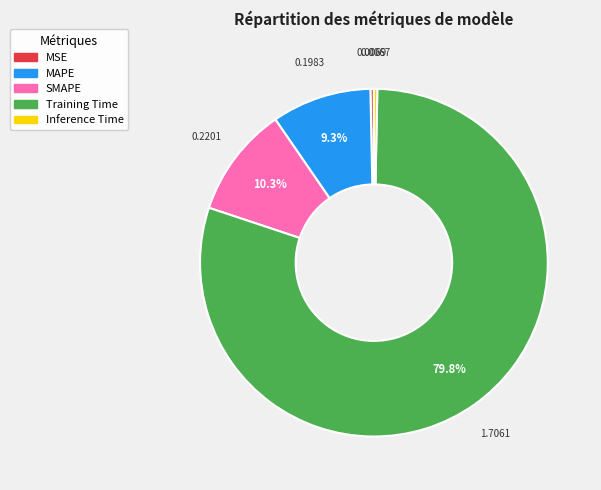

Do SMAPE and Inference Time together represent more than half of the pie?

No